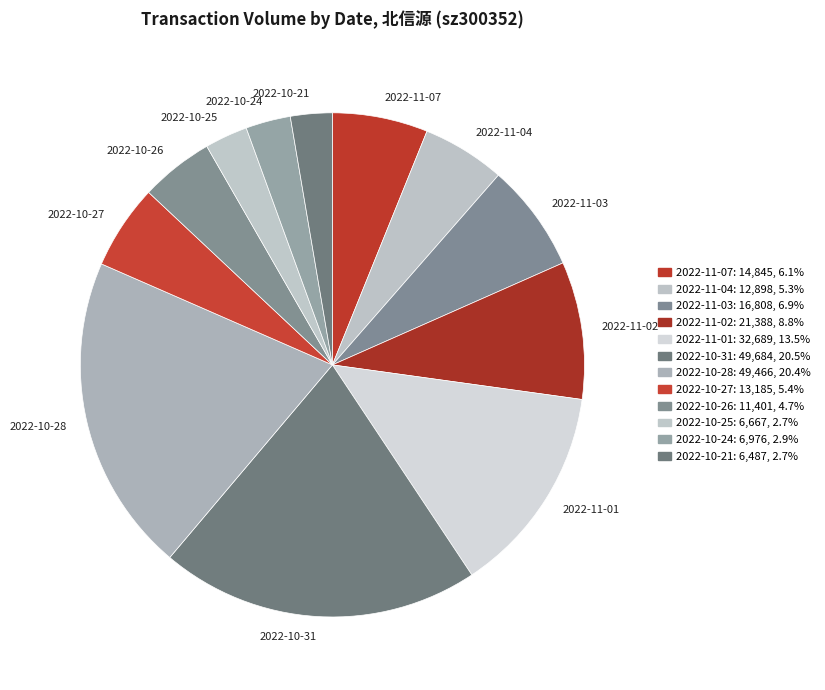

How many slices are in this pie chart?

12